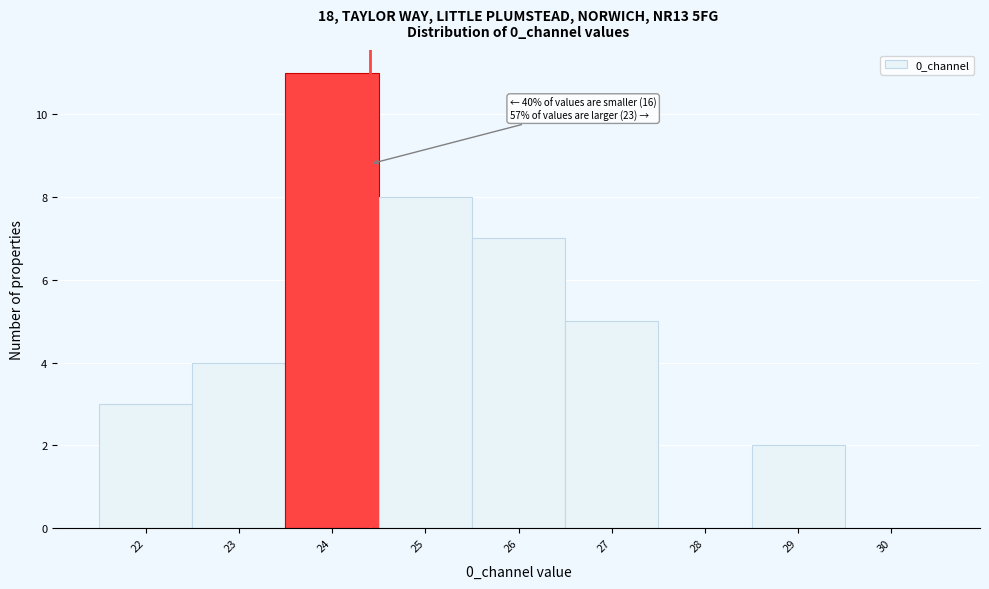

Which range on the x-axis has the tallest bar?

23.5 to 24.5